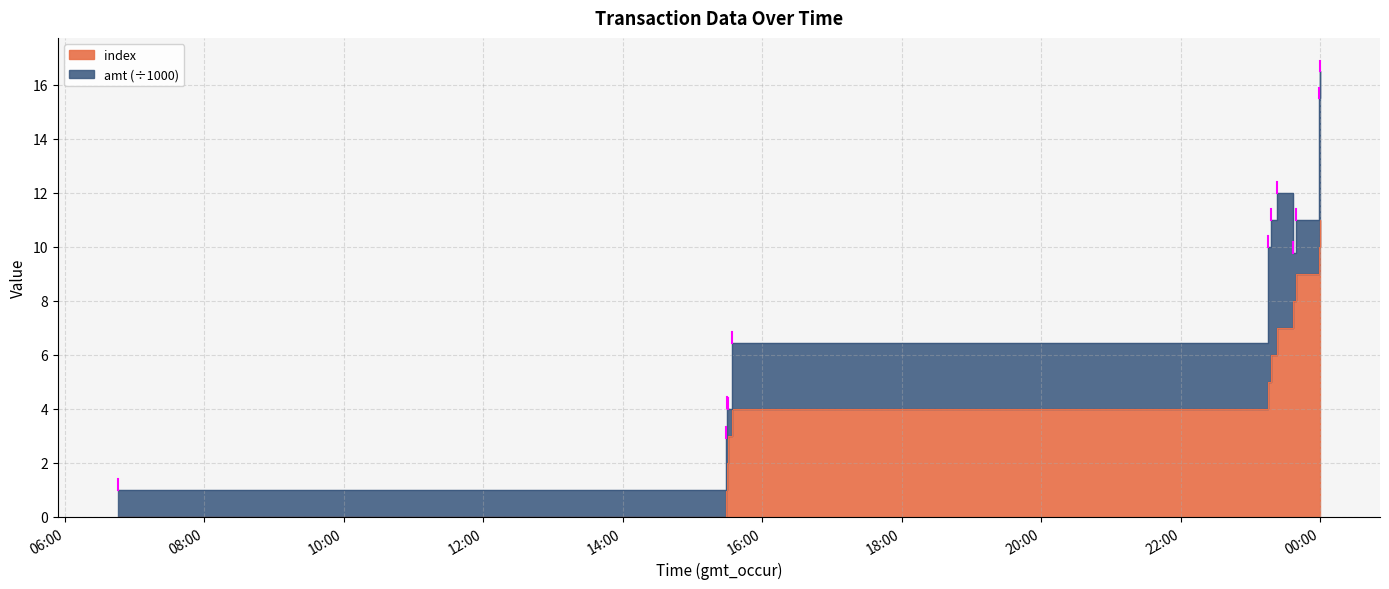

How many values are above zero?

11